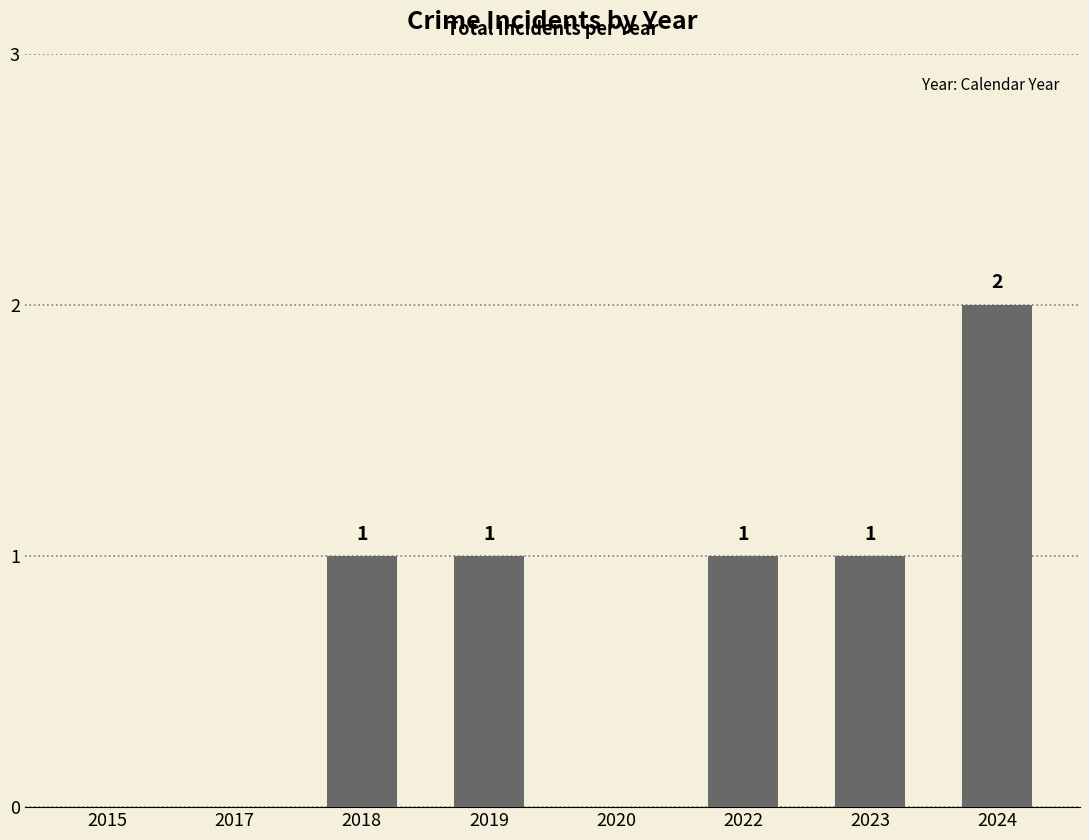

True or false: the data shows 0 at 2020.

True